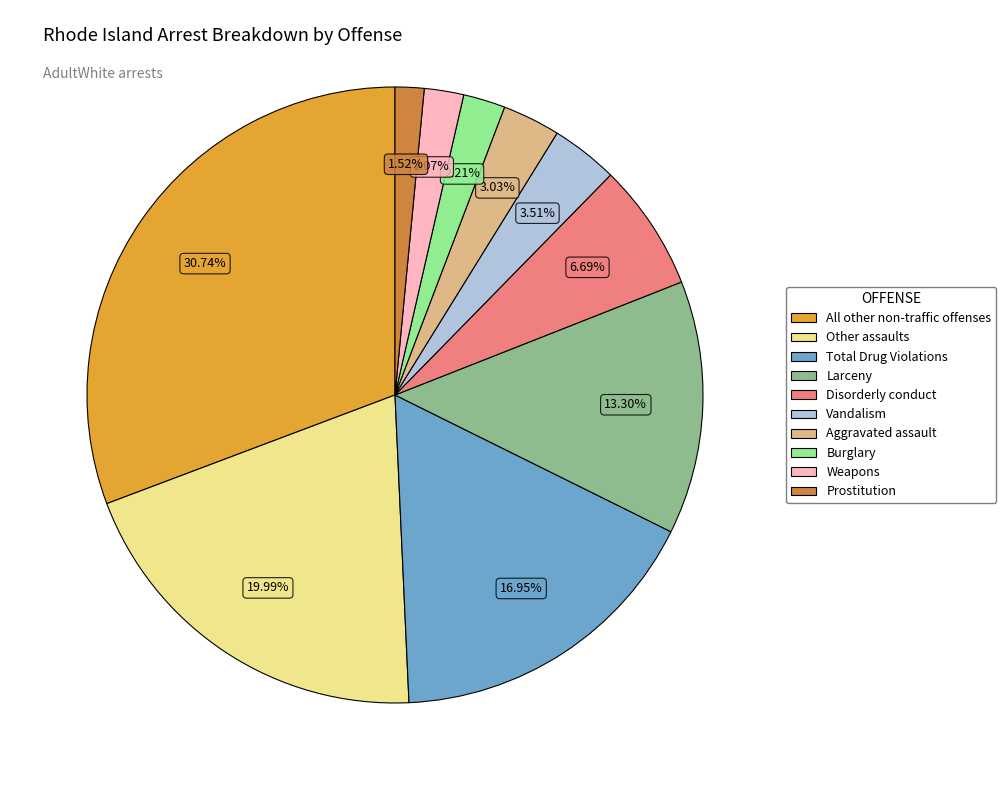

Between Larceny and Weapons, which is larger?

Larceny